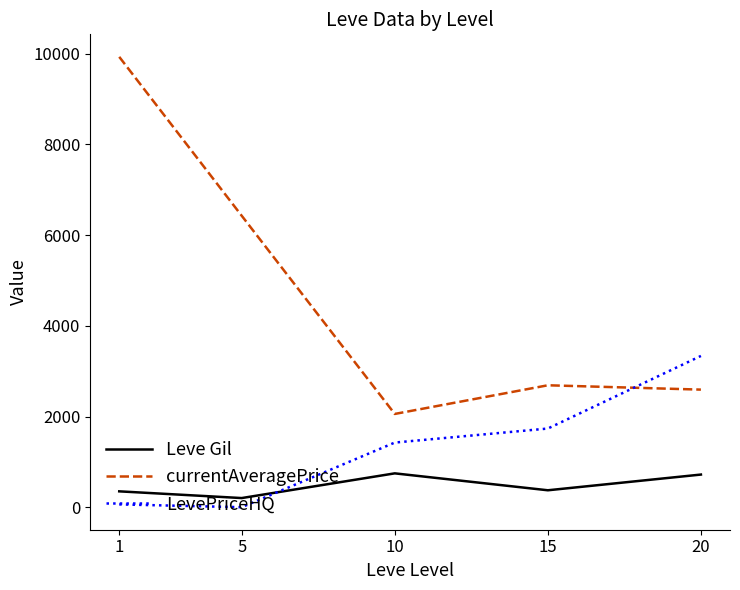

What value does the Leve Gil series have at 1?

349.8